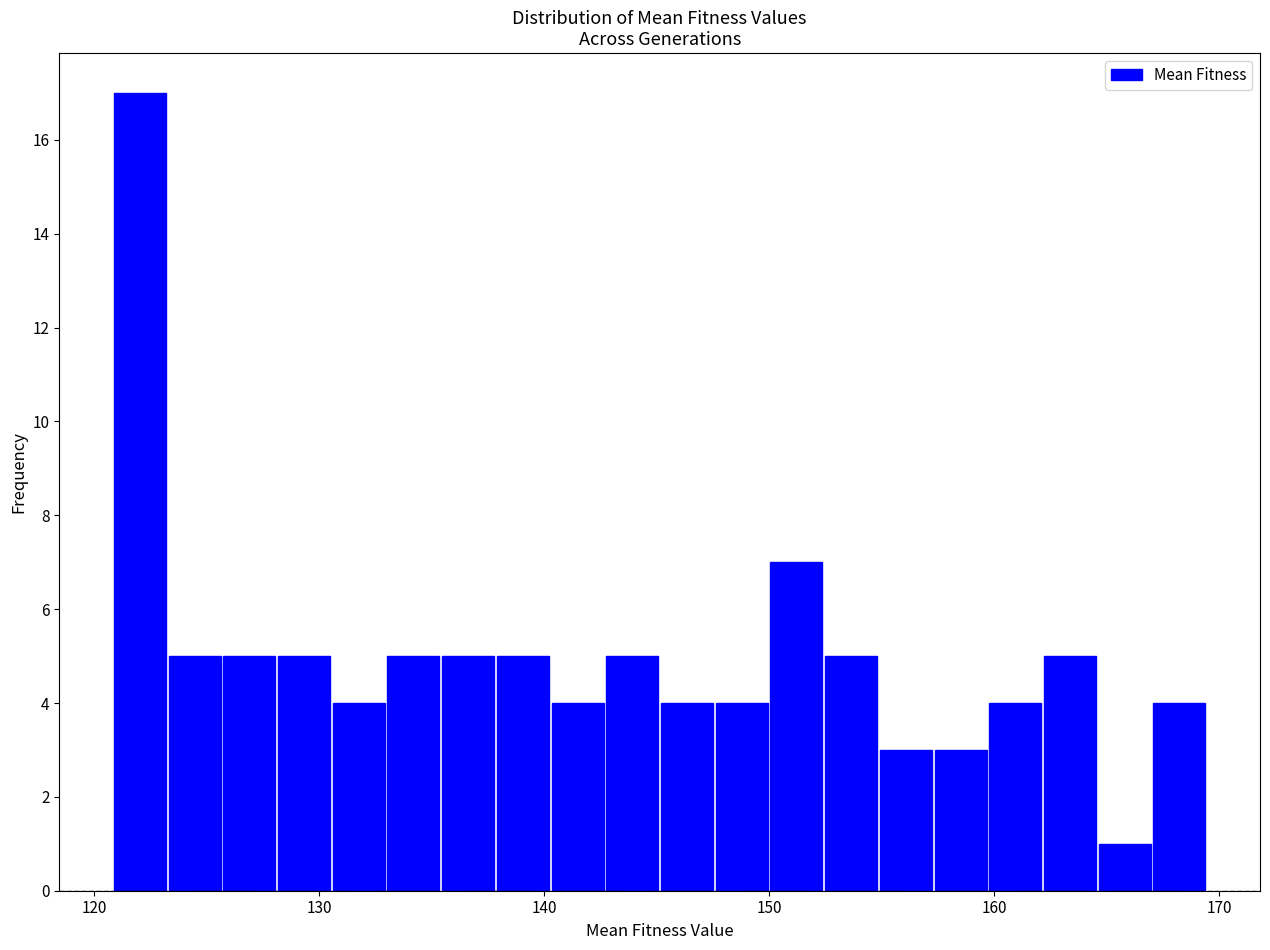

Read against the x-axis, roughly where is the centre of the tallest bar?

122